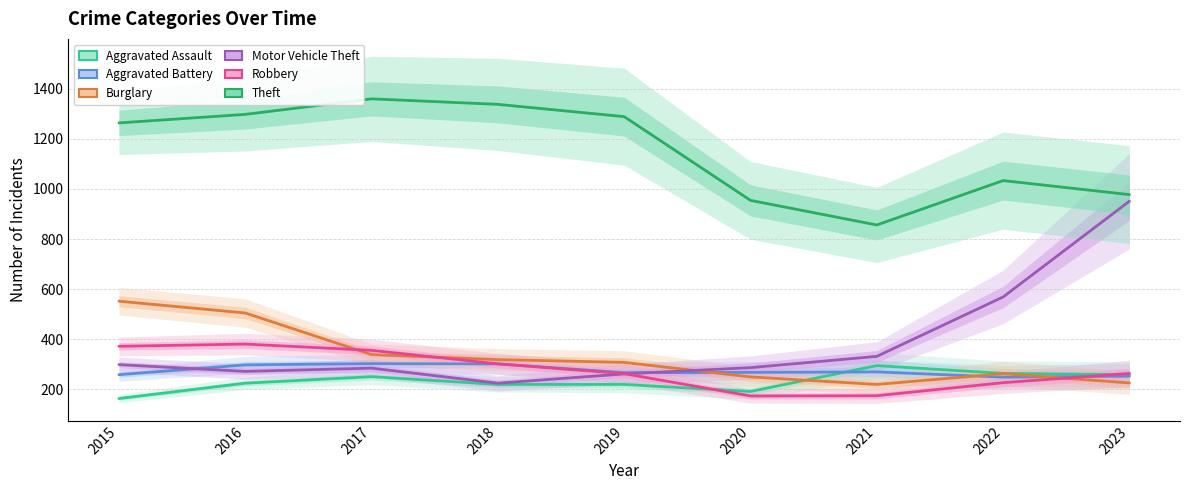

How many values in the Motor Vehicle Theft series exceed 287?

4